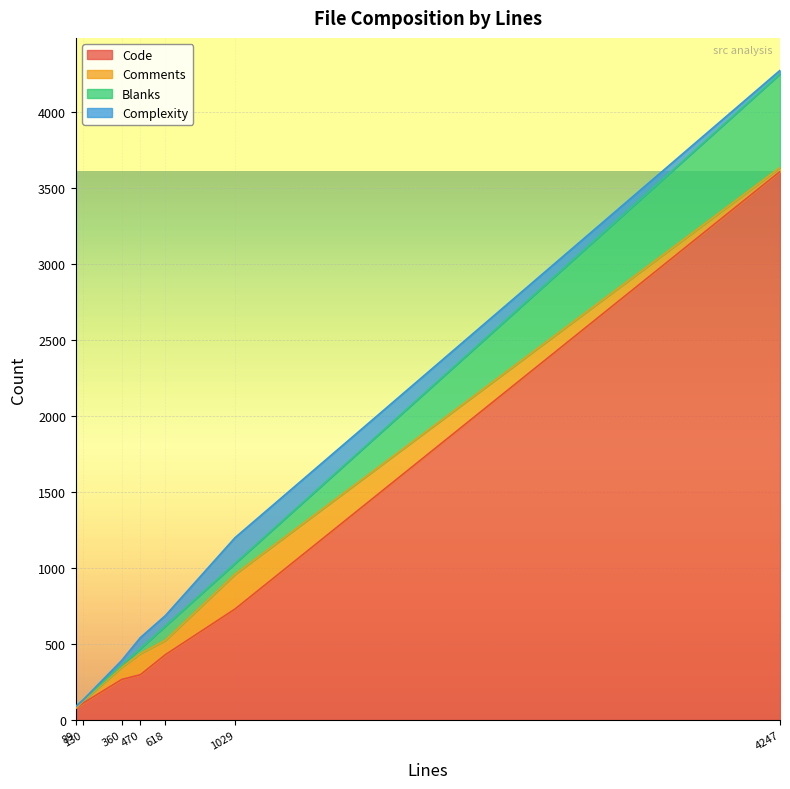

What is the difference between the maximum and minimum values in the Code series?

3528